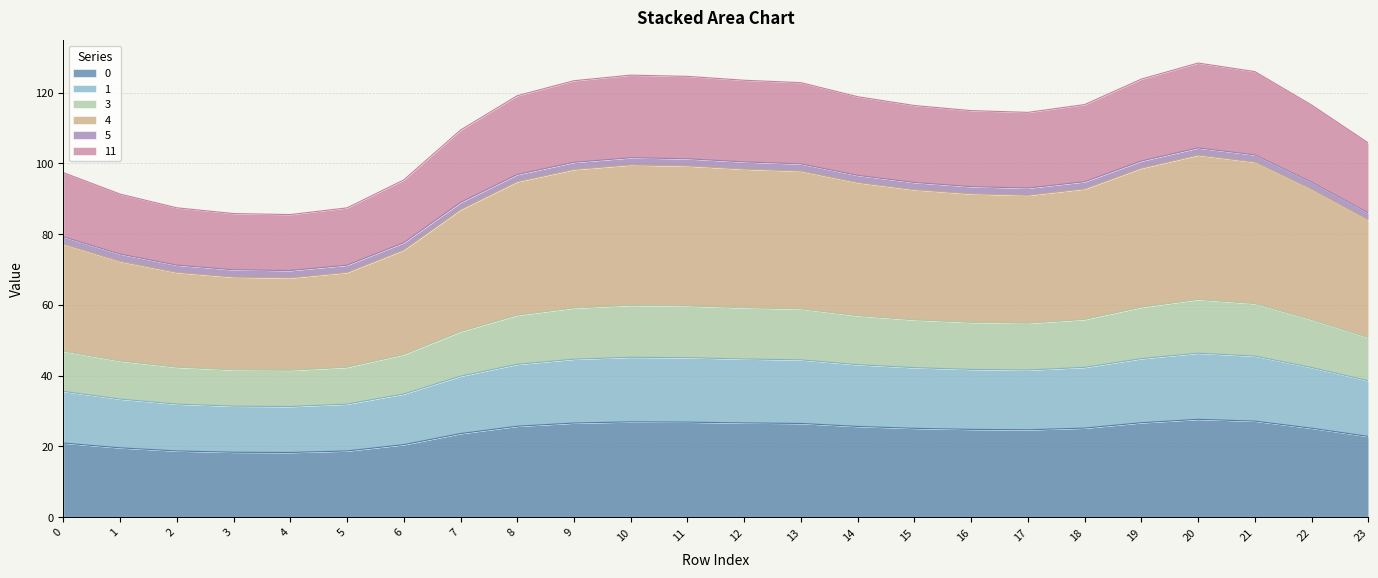

True or false: 0 and 3 intersect in this chart.

False